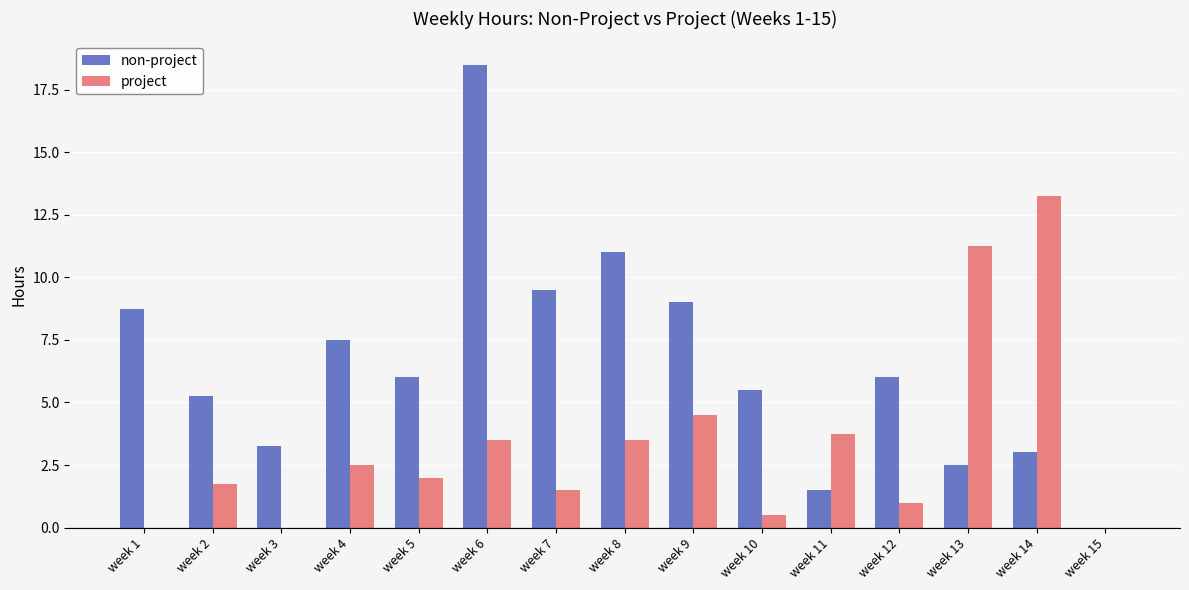

The project series shows 1.6 at week 4. True or false?

False